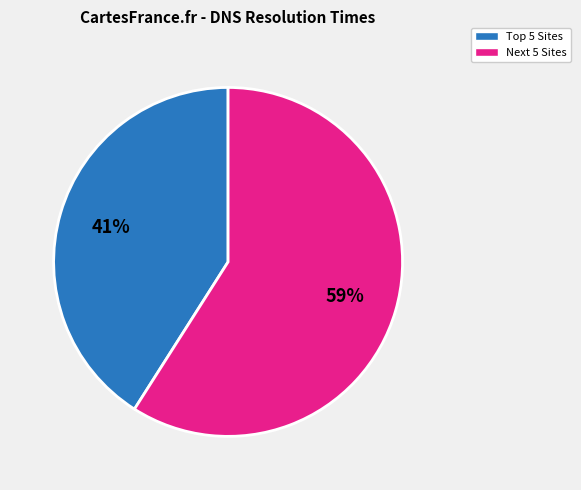

Does any single category account for the majority?

Yes